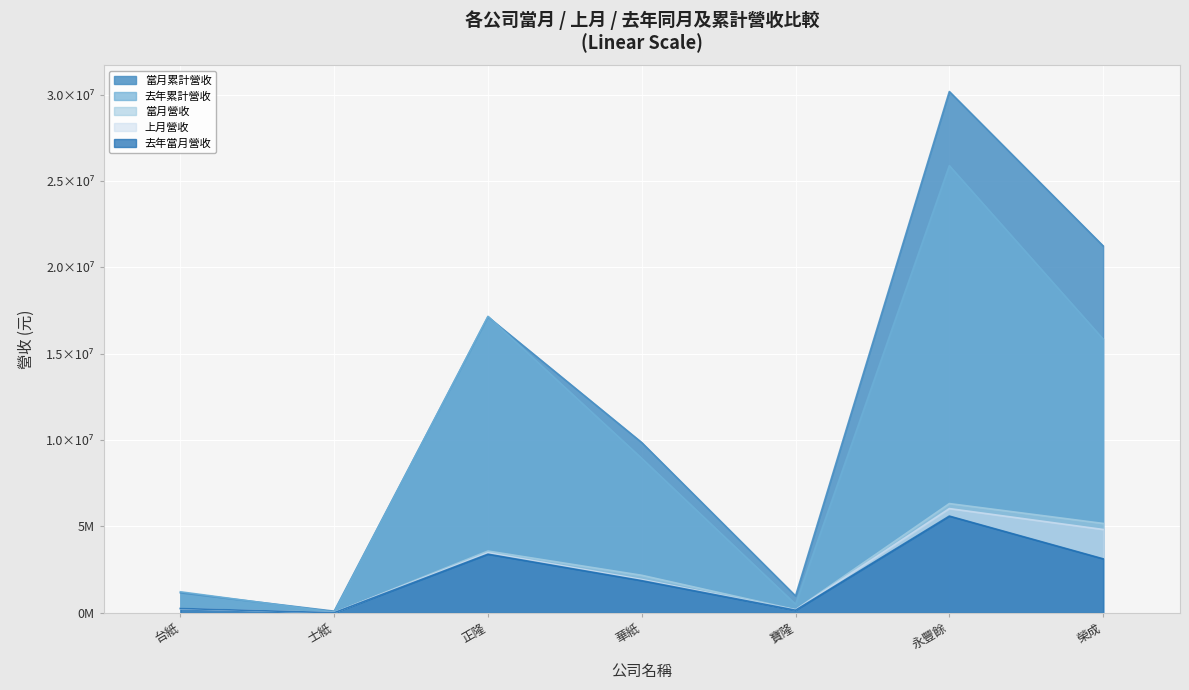

Between 台紙 and 士紙, which series saw the biggest shift?

去年累計營收